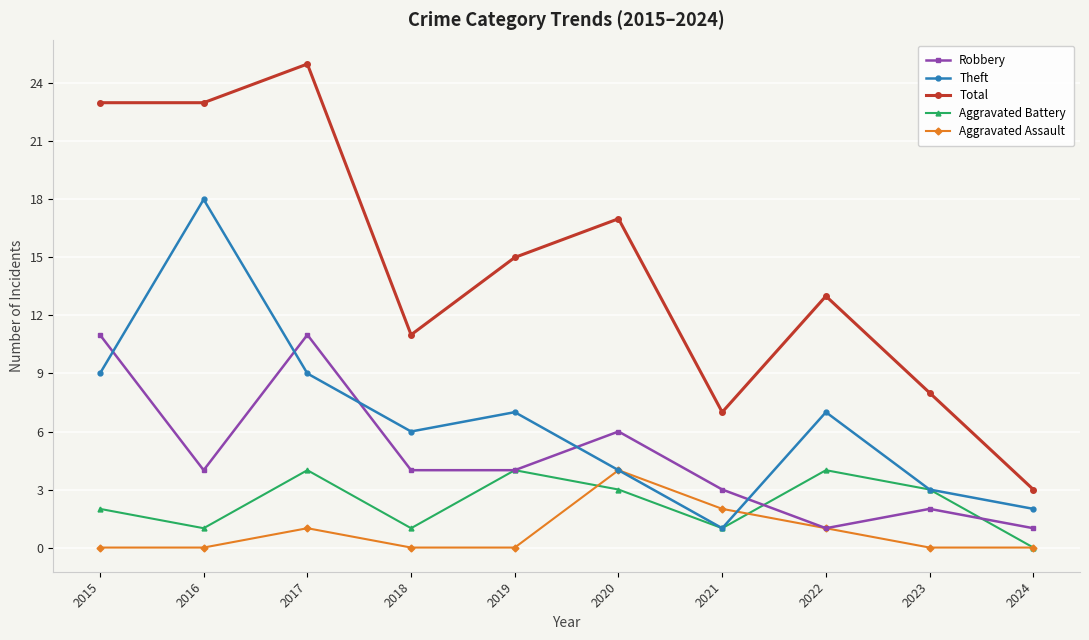

Does the chart have visible grid lines?

Yes